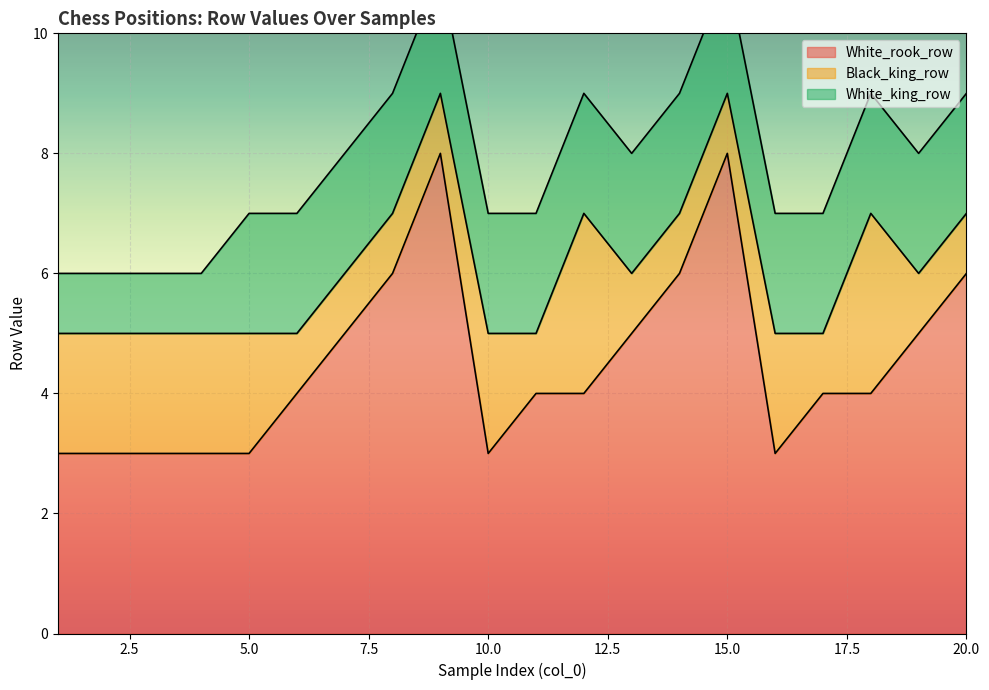

Reading left to right, transcribe all the data shown in this chart.

White_rook_row: 1=3	2=3	3=3	4=3	5=3	6=4	7=5	8=6	9=8	10=3	11=4	12=4	13=5	14=6	15=8	16=3	17=4	18=4	19=5	20=6
Black_king_row: 1=2	2=2	3=2	4=2	5=2	6=1	7=1	8=1	9=1	10=2	11=1	12=3	13=1	14=1	15=1	16=2	17=1	18=3	19=1	20=1
White_king_row: 1=1	2=1	3=1	4=1	5=2	6=2	7=2	8=2	9=2	10=2	11=2	12=2	13=2	14=2	15=2	16=2	17=2	18=2	19=2	20=2